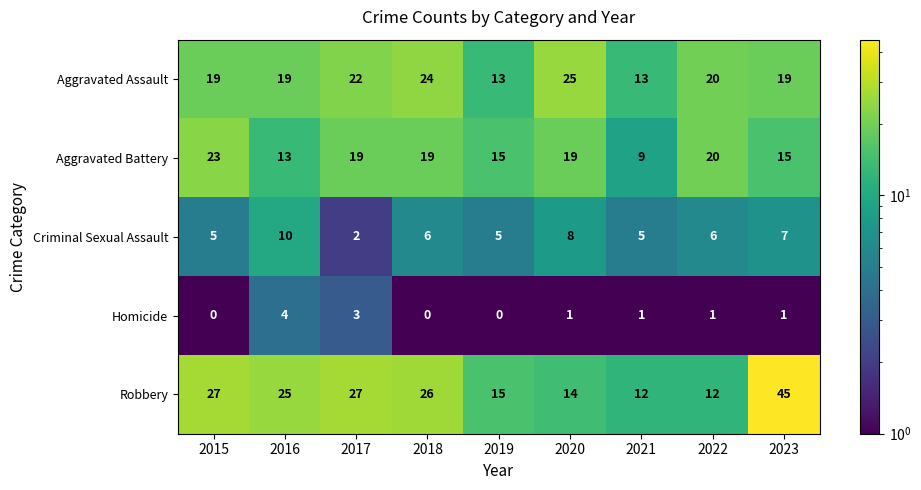

How many Homicide values are between 0 and 1?

7